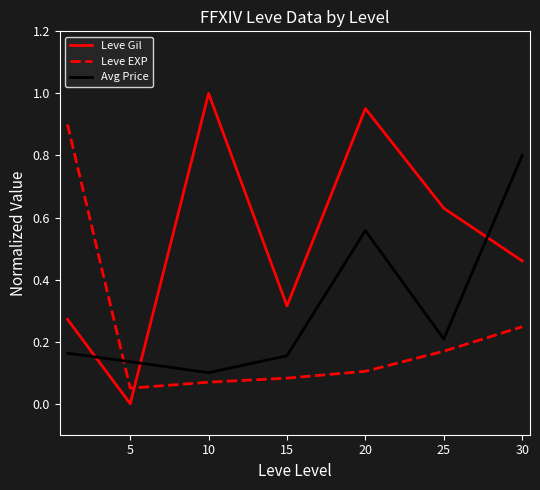

List the series in order of their overall mean, highest first.

Leve Gil, Avg Price, Leve EXP